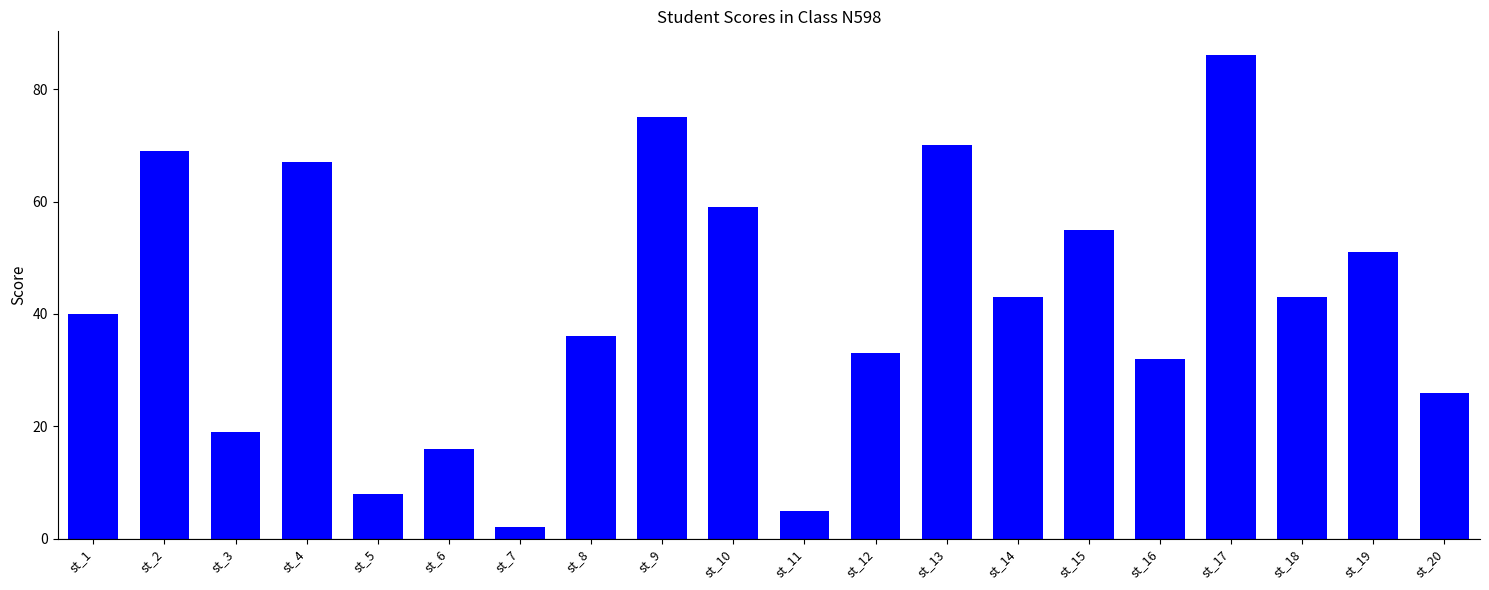

Does the chart contain stacked bars?

No